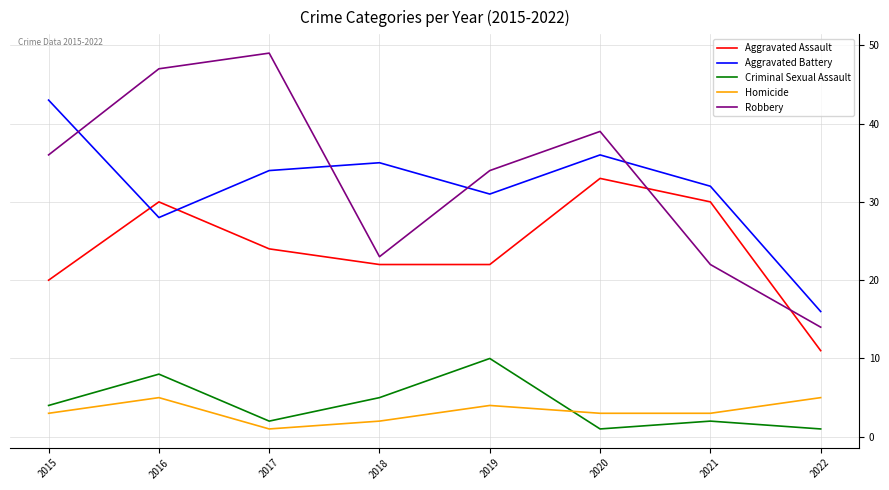

What is the total value across all series at 2021?

89